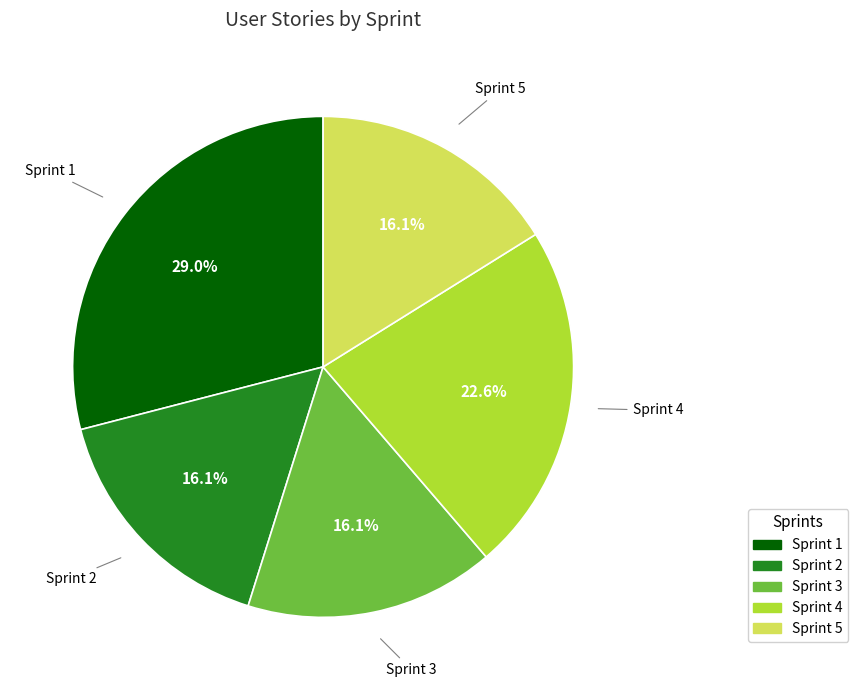

How many segments does this pie chart have?

5